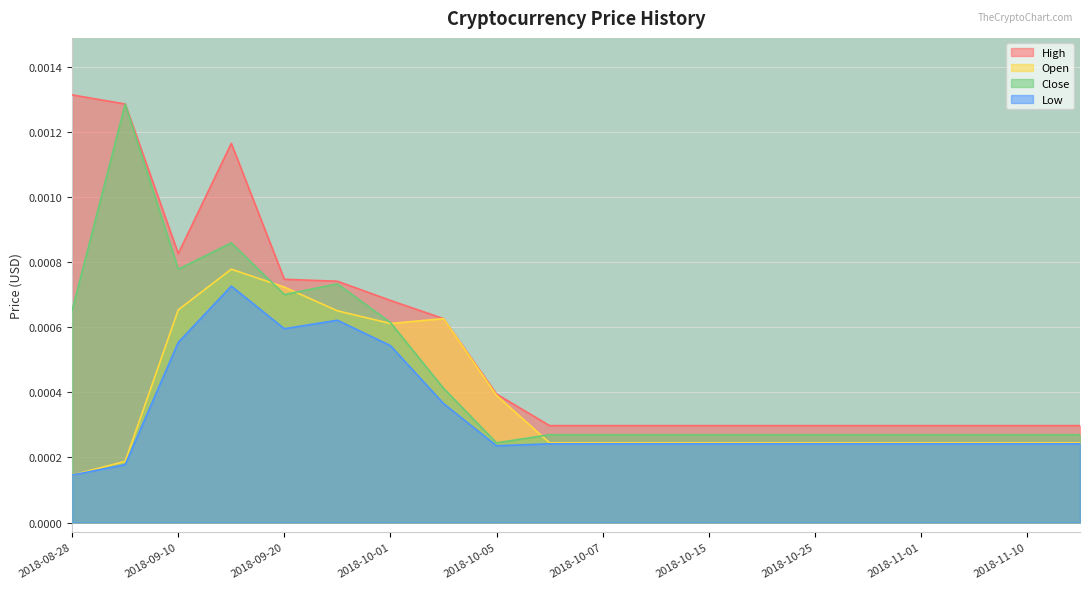

What is the label of the 10th point from the left?

2018-10-06